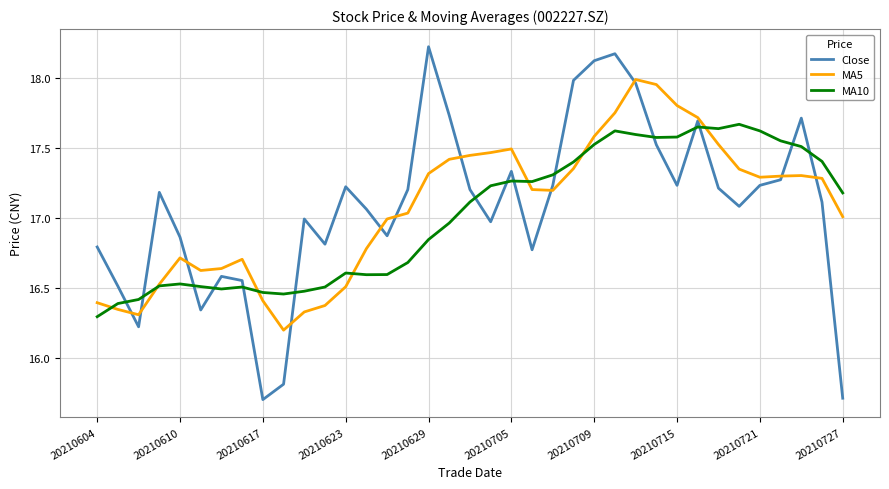

Rank the series by their maximum value, from lowest to highest.

MA10, MA5, Close